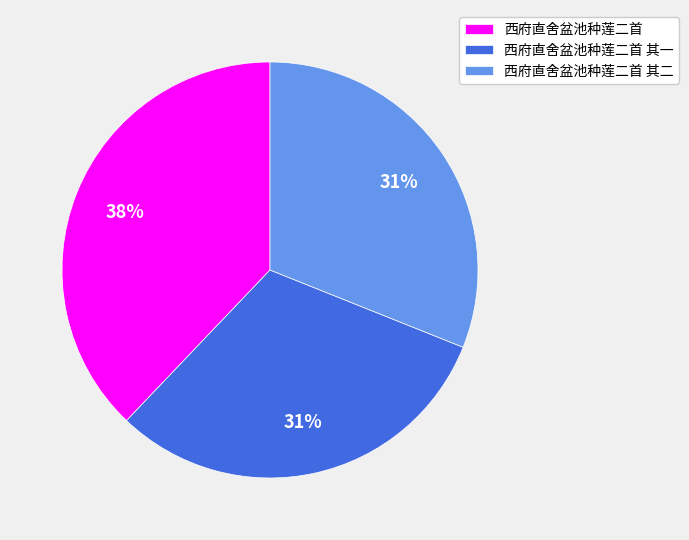

To the nearest percent, what is the difference between the 西府直舍盆池种莲二首 and 西府直舍盆池种莲二首 其二 slice percentages?

7%